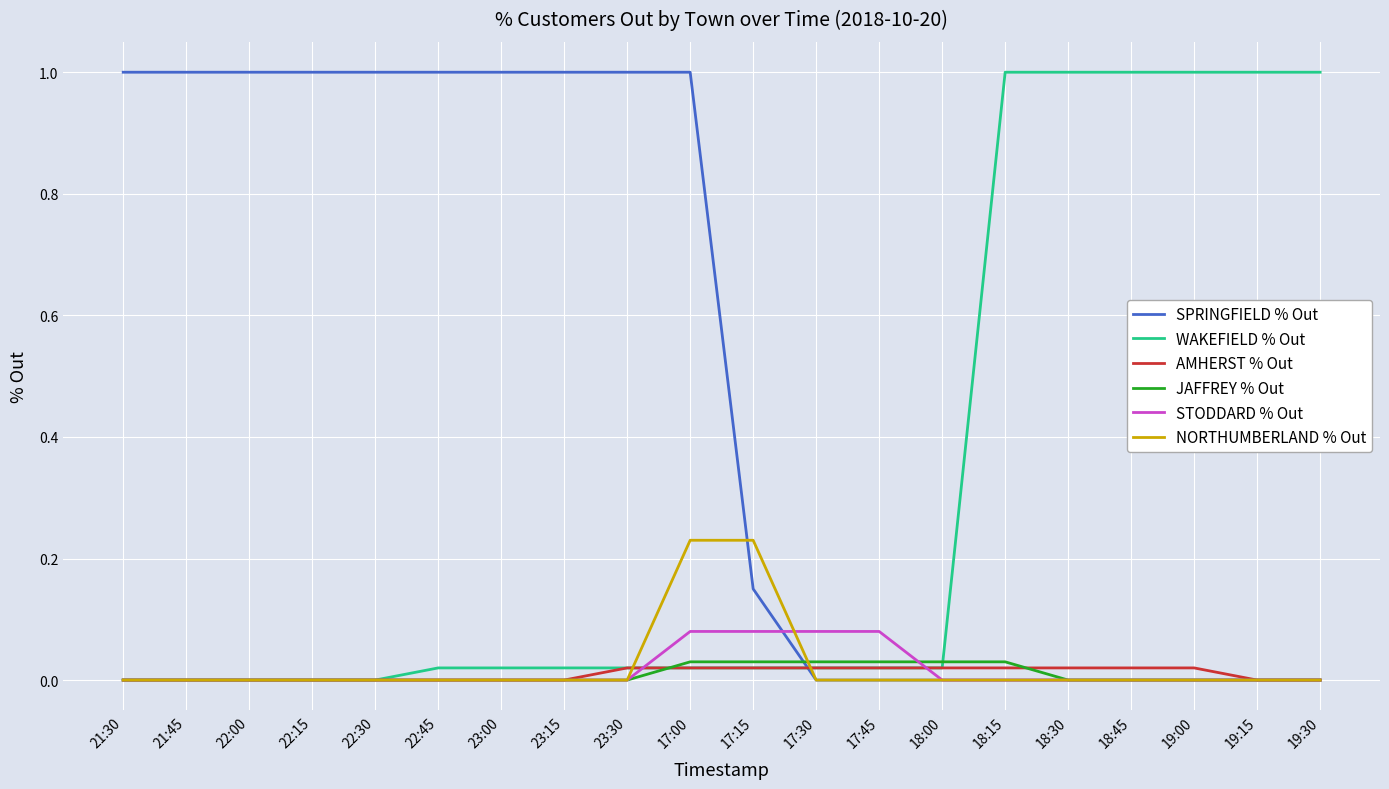

Is it true that SPRINGFIELD % Out equals 0.3 at 17:00?

False